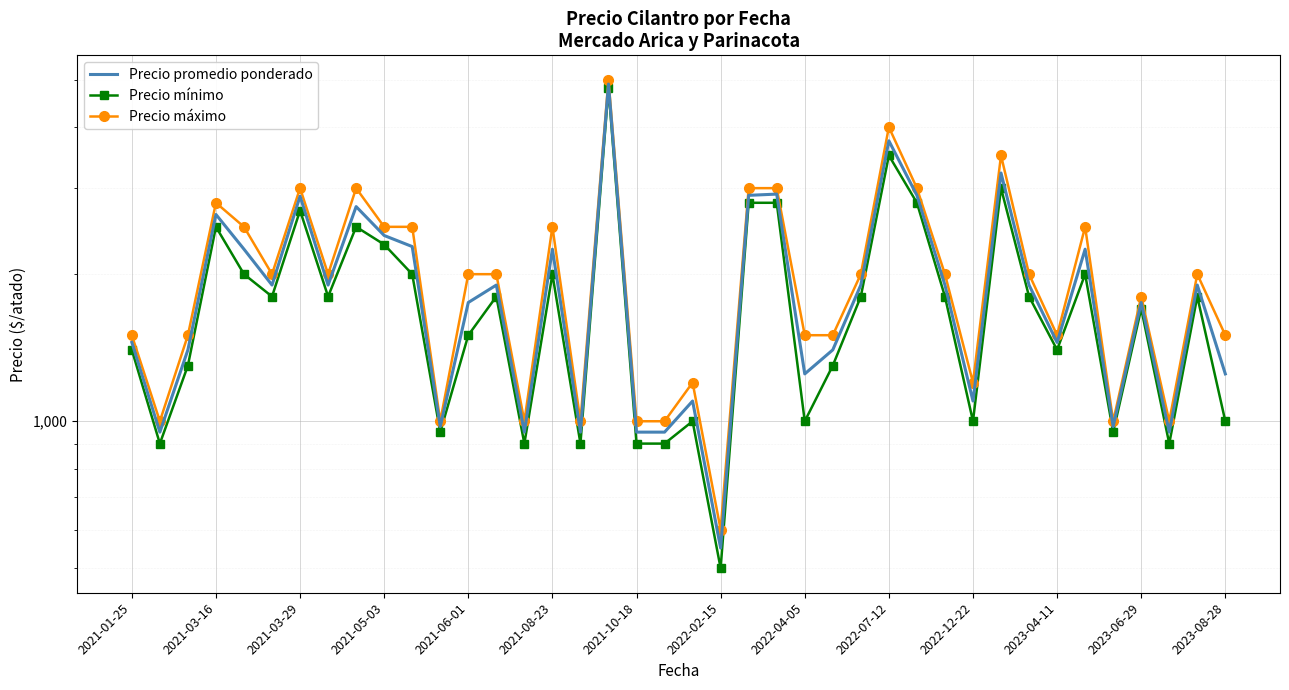

What is the sum of the Precio mínimo values at 37 and 28?

3700